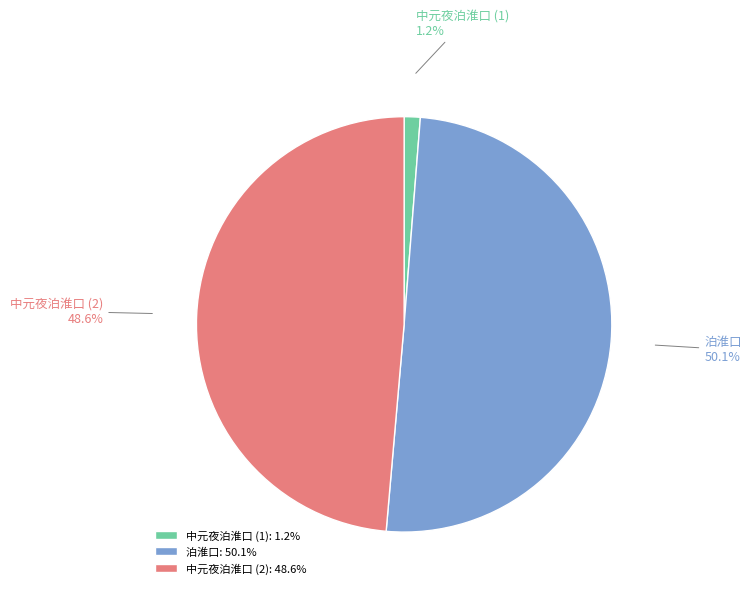

Which has a higher value, 中元夜泊淮口 (1) or 泊淮口?

泊淮口